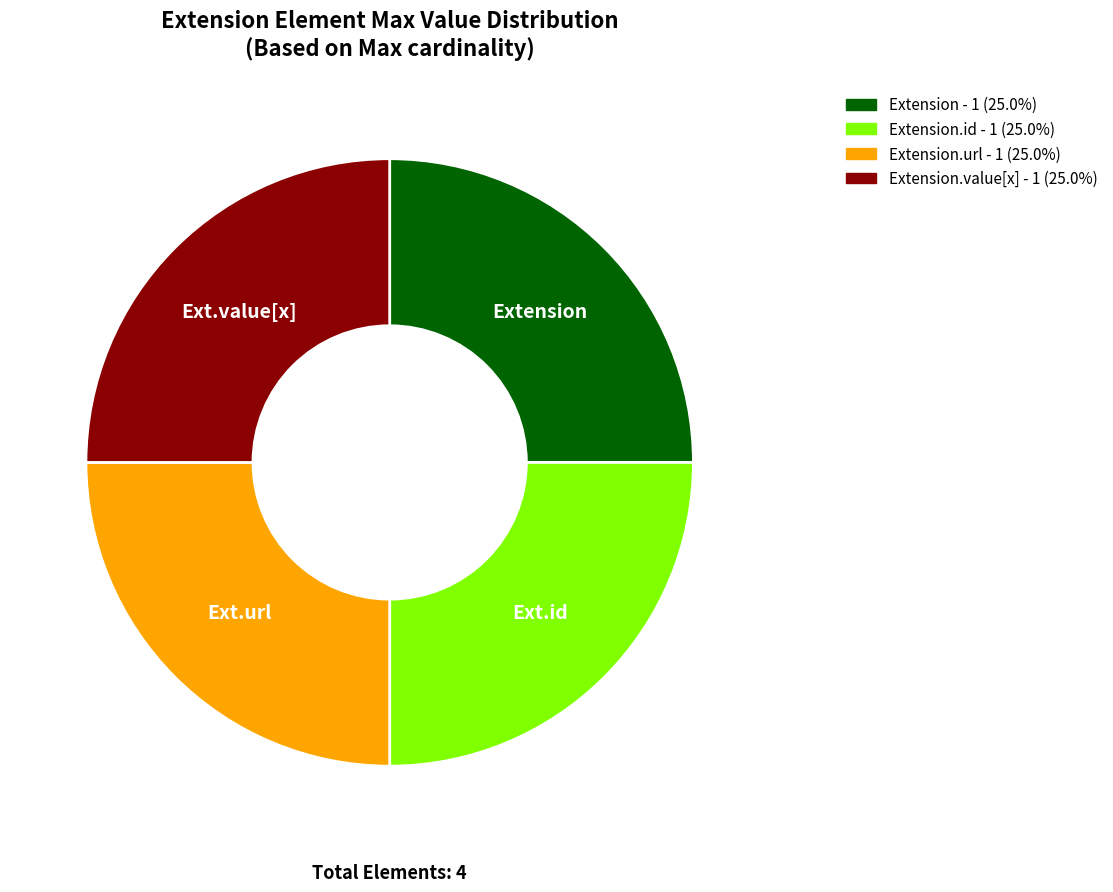

Does any single category account for the majority?

No